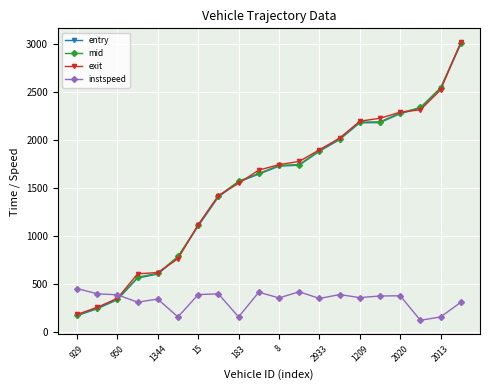

What are all the series names shown in the legend?

entry, mid, exit, instspeed